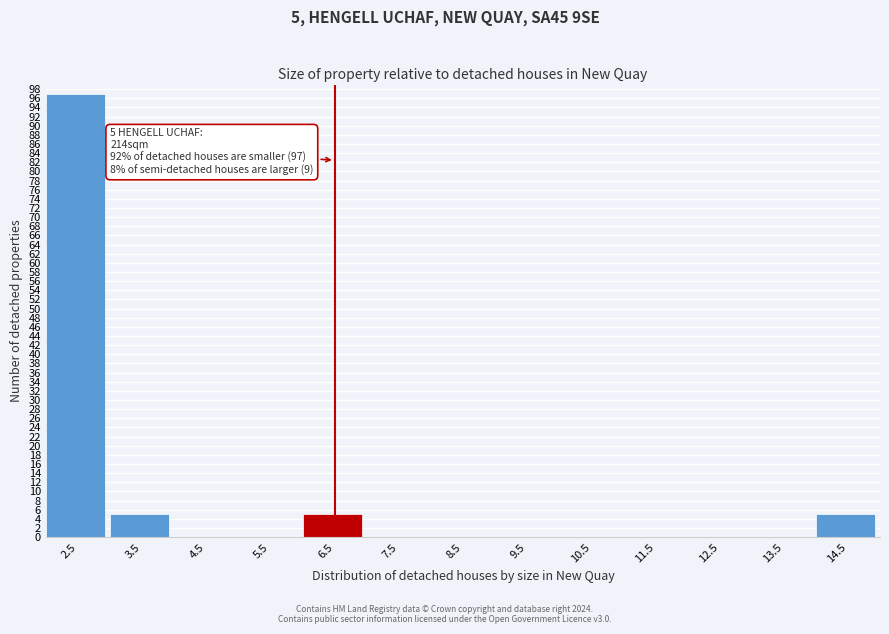

Reading right to left, extract all data points from this chart.

14.5=5	13.5=0	12.5=0	11.5=0	10.5=0	9.5=0	8.5=0	7.5=0	6.5=5	5.5=0	4.5=0	3.5=5	2.5=97